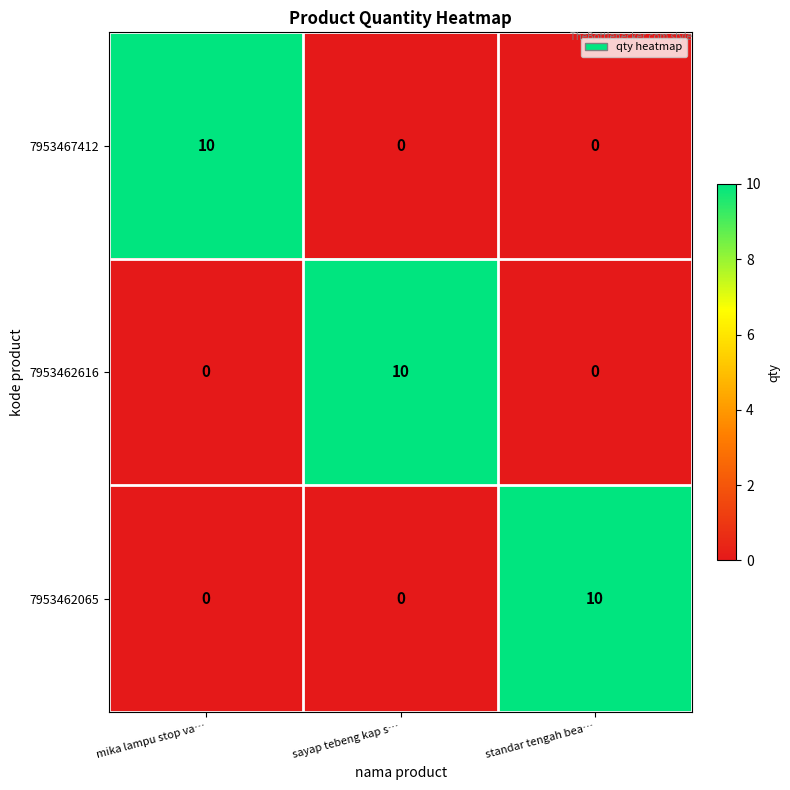

The value of 7953462065 at standar tengah bea… is 10. True or false?

True